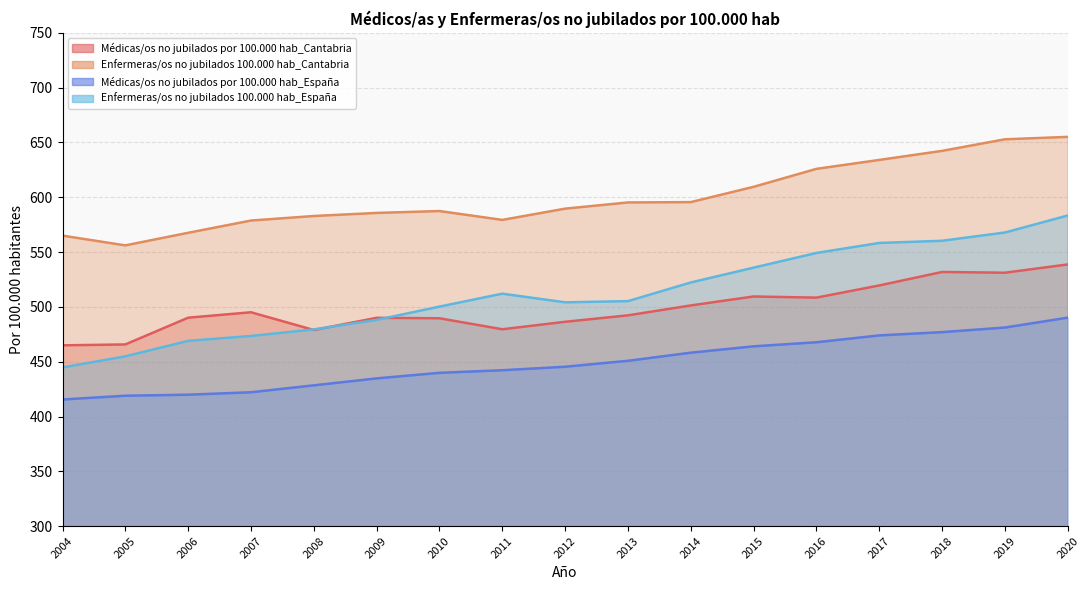

What is the sum of all Enfermeras/os no jubilados 100.000 hab_España values?

8708.5